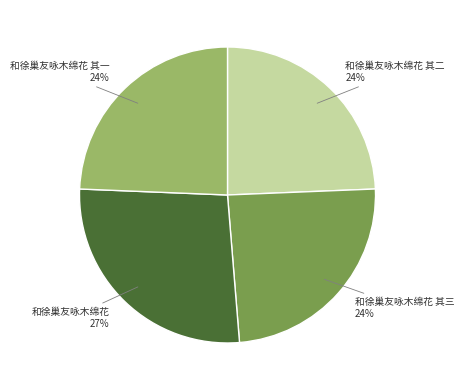

To the nearest percent, what is the average slice percentage?

25%